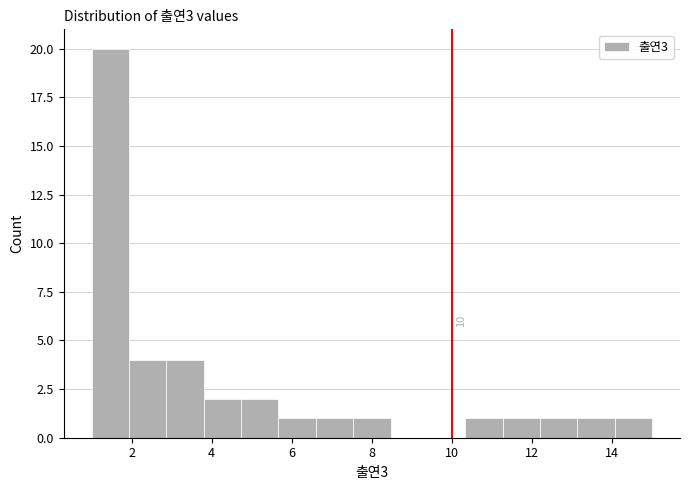

Over which range of the x-axis is the bar tallest?

1.0 to 2.0